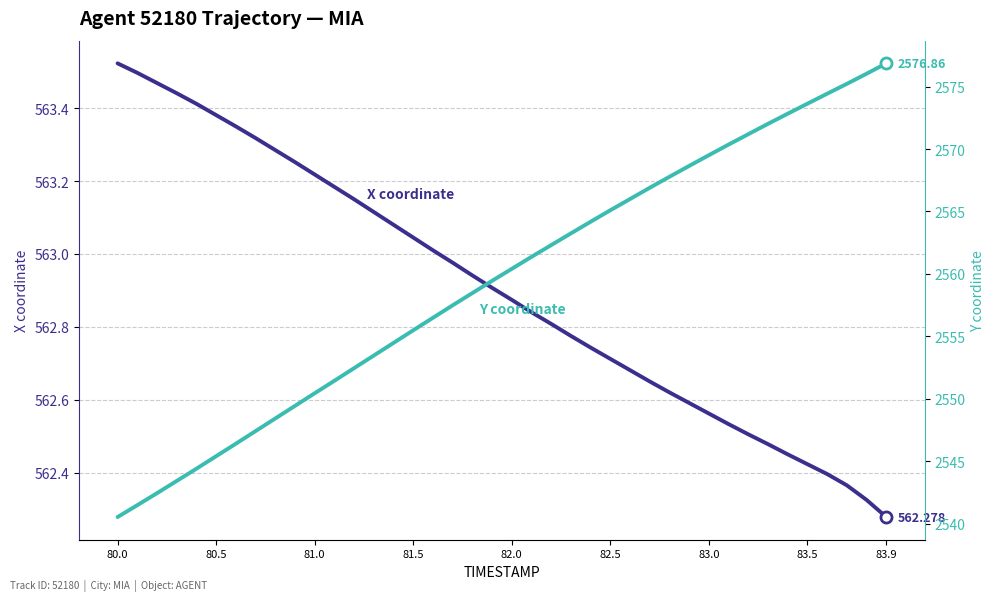

True or false: Y and X intersect in this chart.

False